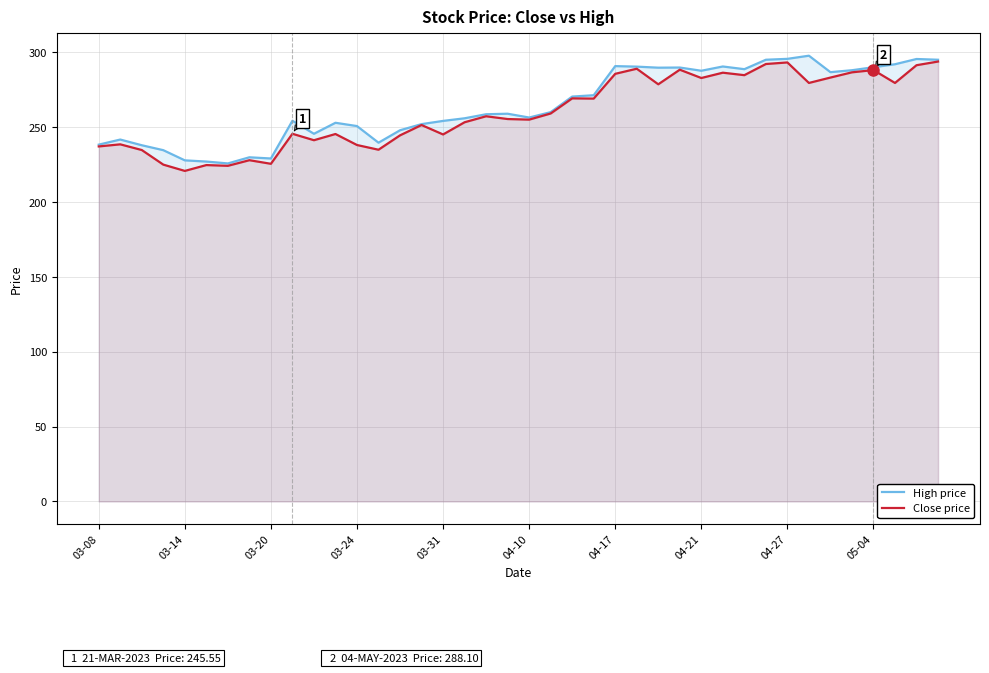

What is the smallest value displayed?

220.8